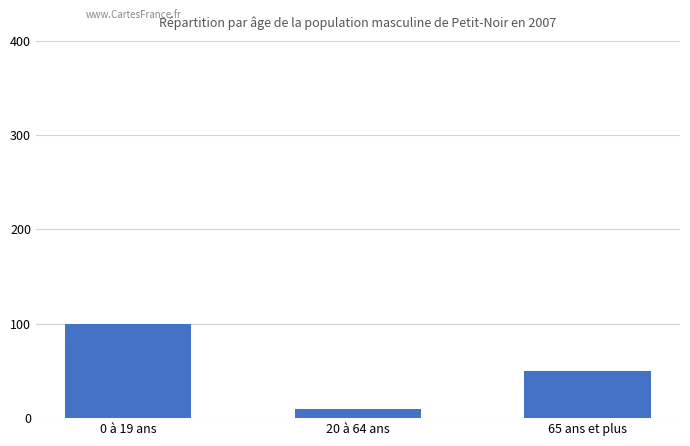

Between 65 ans et plus and 20 à 64 ans, which is larger?

65 ans et plus